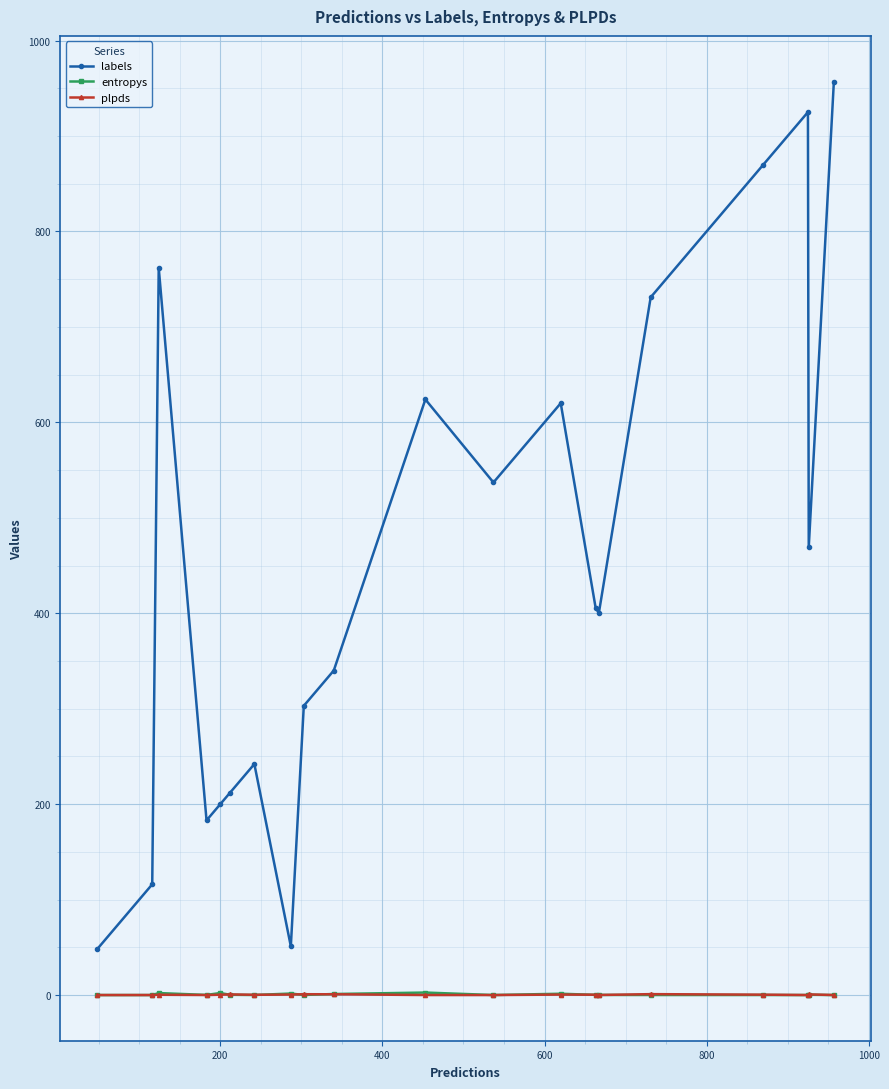

What is the greatest value displayed?

957.0